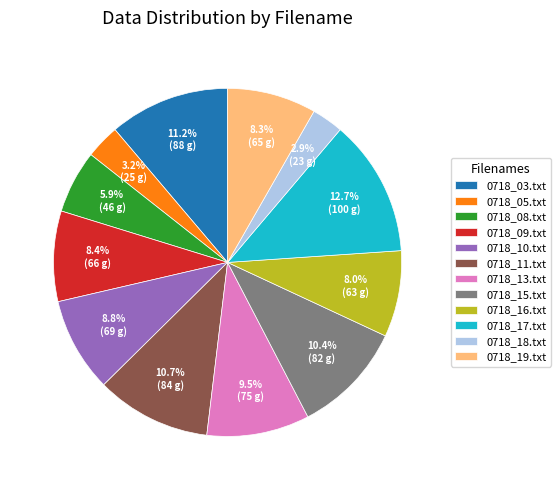

Does 0718_08.txt account for over 50% of the chart?

No